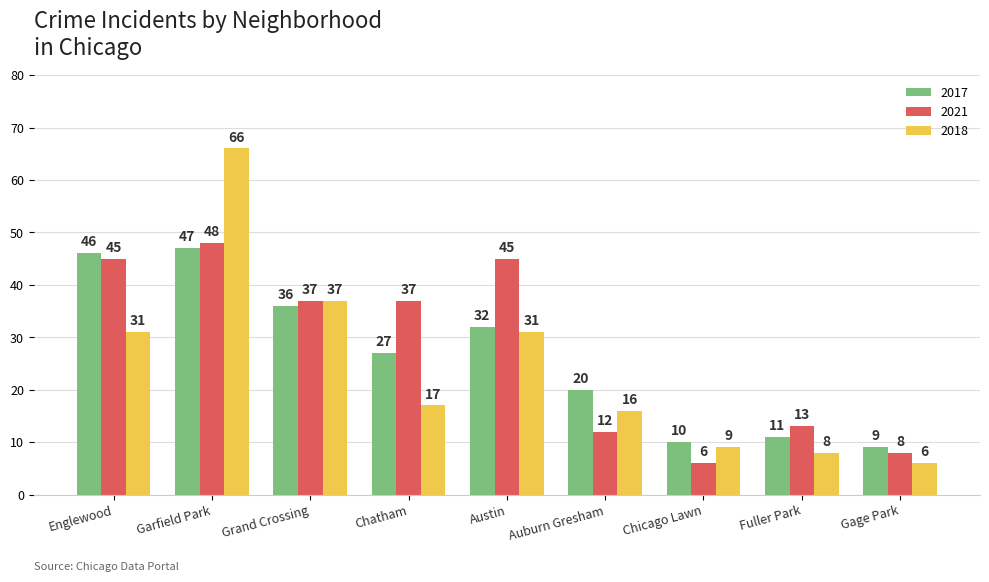

Which series has the largest total across all categories?

2021